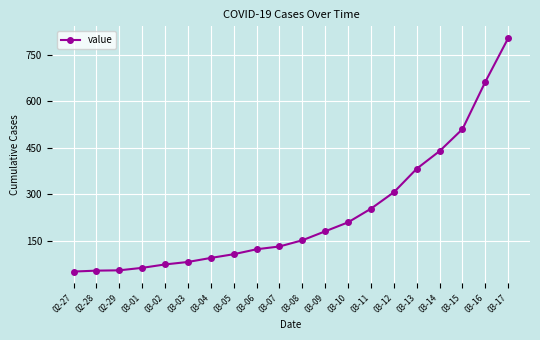

What is the difference between the maximum and minimum values?

754